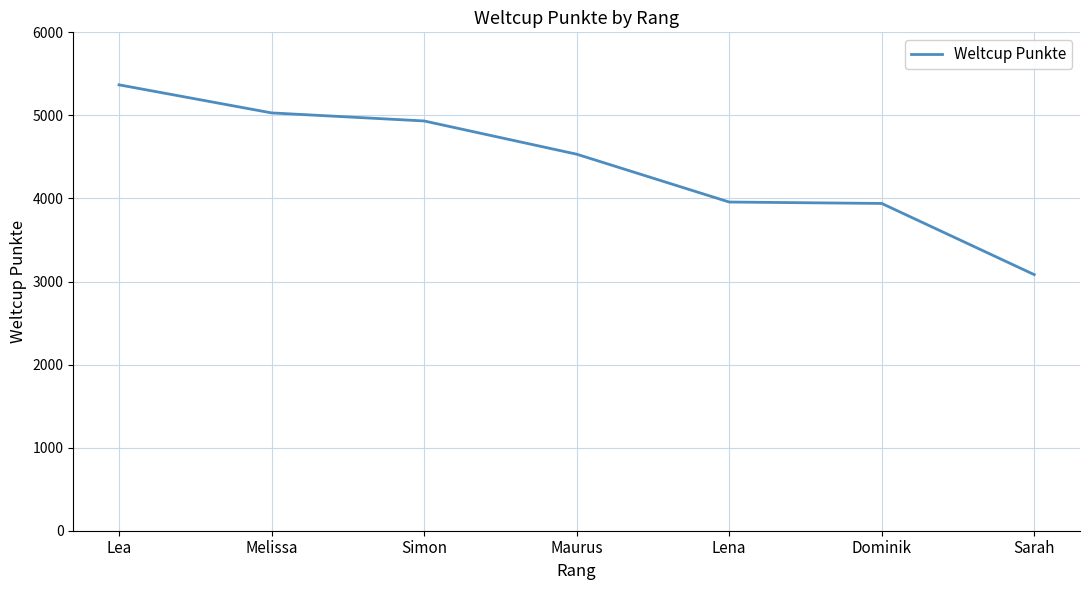

Approximately how many times larger is the value at Lea compared to Maurus?

1.2